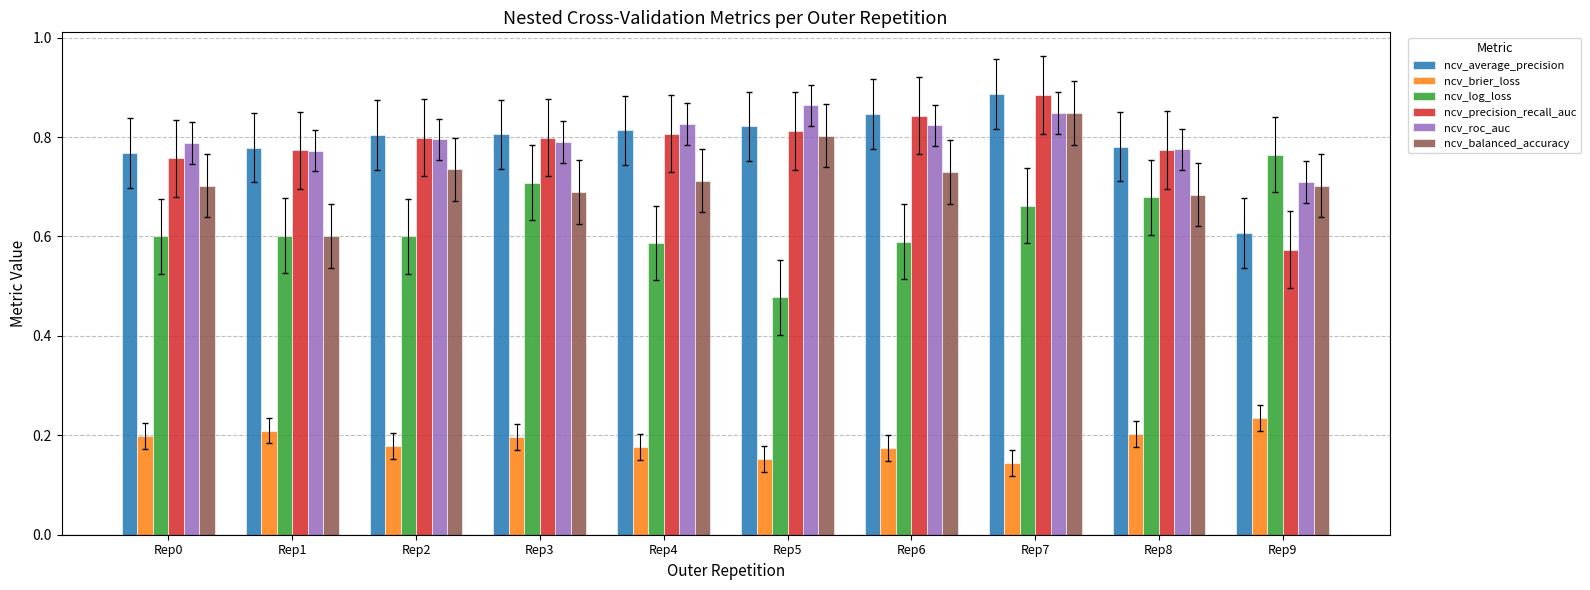

At which category does the chart reach its minimum across all series?

Rep7